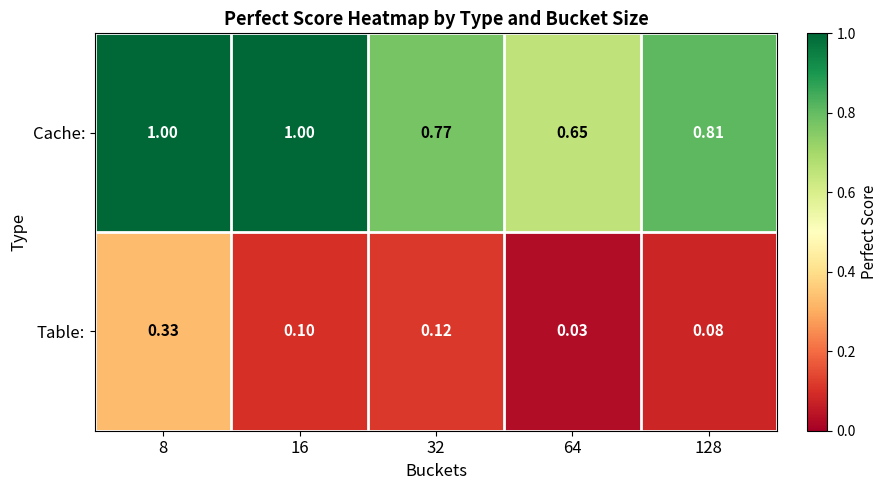

What is the total value across all series at 8?

1.3